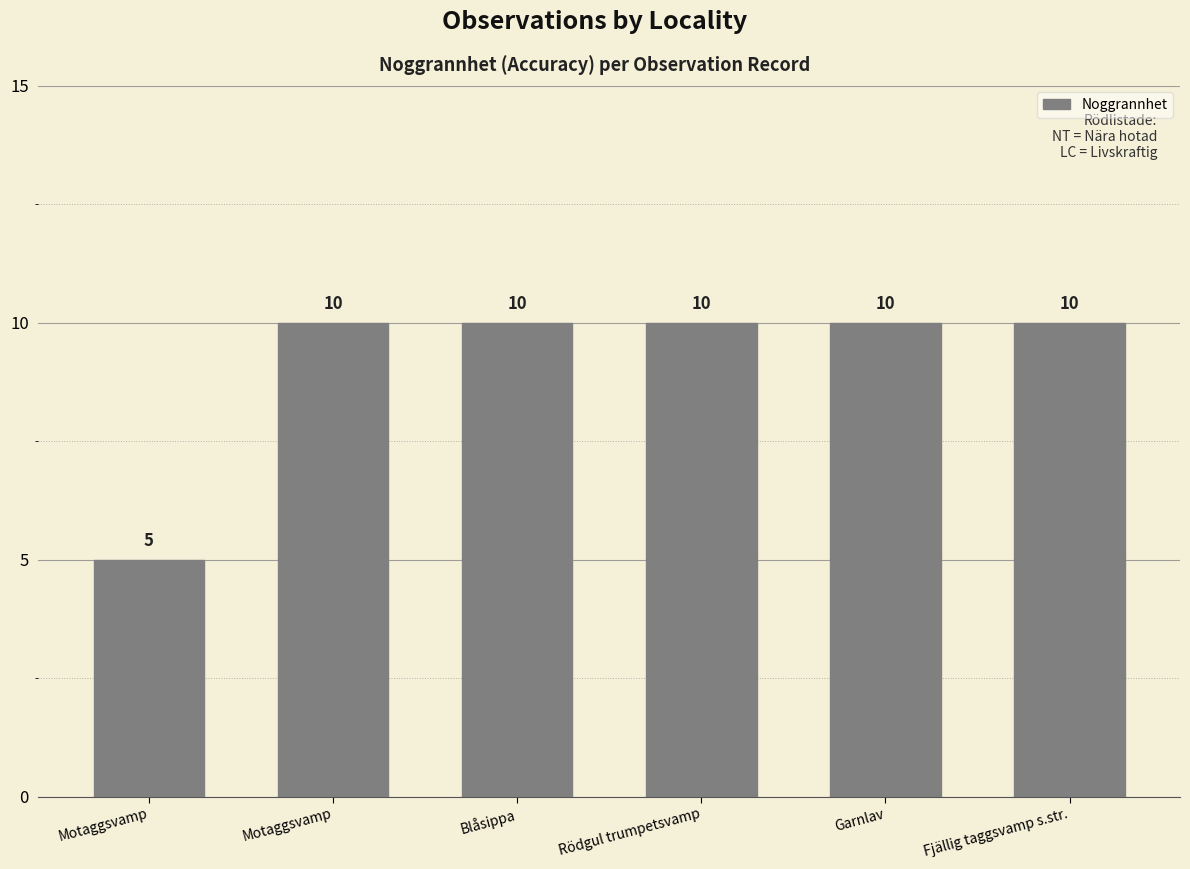

Does the chart contain any negative values?

No